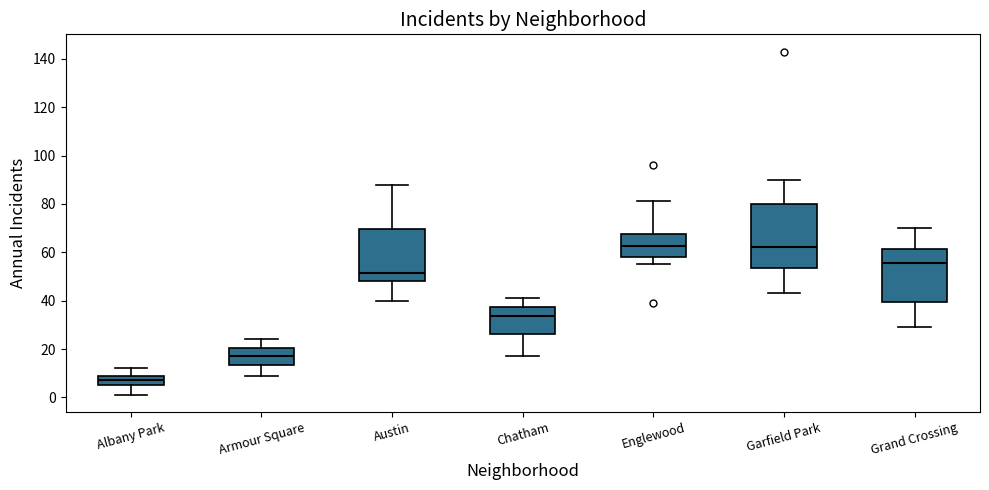

Reading left to right, transcribe this box plot: for each box, give where its median line is, the range the box spans, and where its two whiskers end, as read against the y-axis. The values are not printed on the chart, so give them approximately, as read against the axis.

Albany Park: median 8 (inside the box), box 6 to 8, whiskers 2 to 12
Armour Square: median 18, box 14 to 20, whiskers 10 to 24
Austin: median 52, box 48 to 70, whiskers 40 to 88
Chatham: median 34, box 26 to 38, whiskers 18 to 42
Englewood: median 62, box 58 to 68, whiskers 56 to 82
Garfield Park: median 62, box 54 to 80, whiskers 44 to 90
Grand Crossing: median 56, box 40 to 62, whiskers 30 to 70